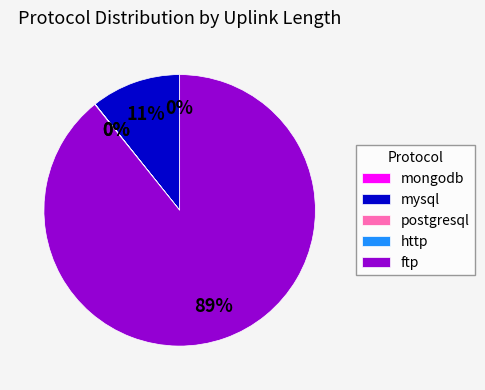

Combined, do ftp and mysql account for over 50%?

Yes